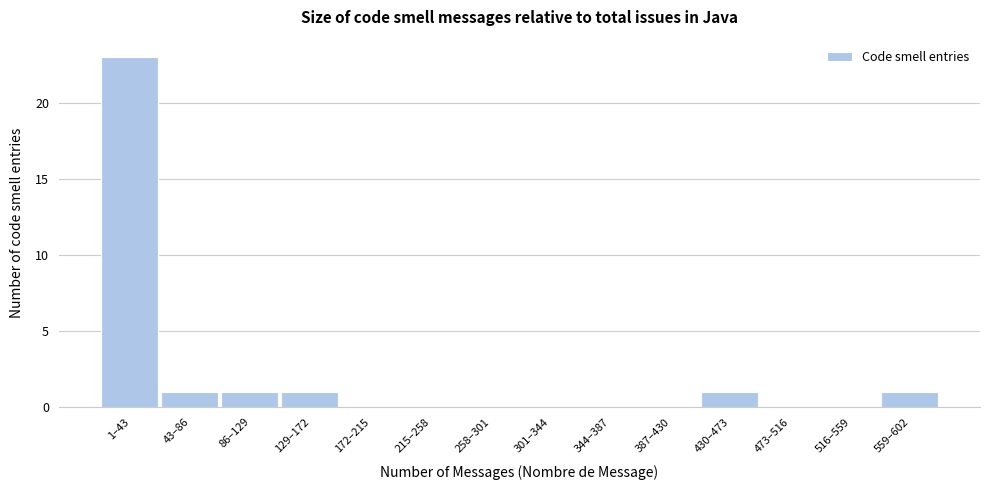

Reading left to right, transcribe all the data shown in this chart.

1–43=23	43–86=1	86–129=1	129–172=1	172–215=0	215–258=0	258–301=0	301–344=0	344–387=0	387–430=0	430–473=1	473–516=0	516–559=0	559–602=1